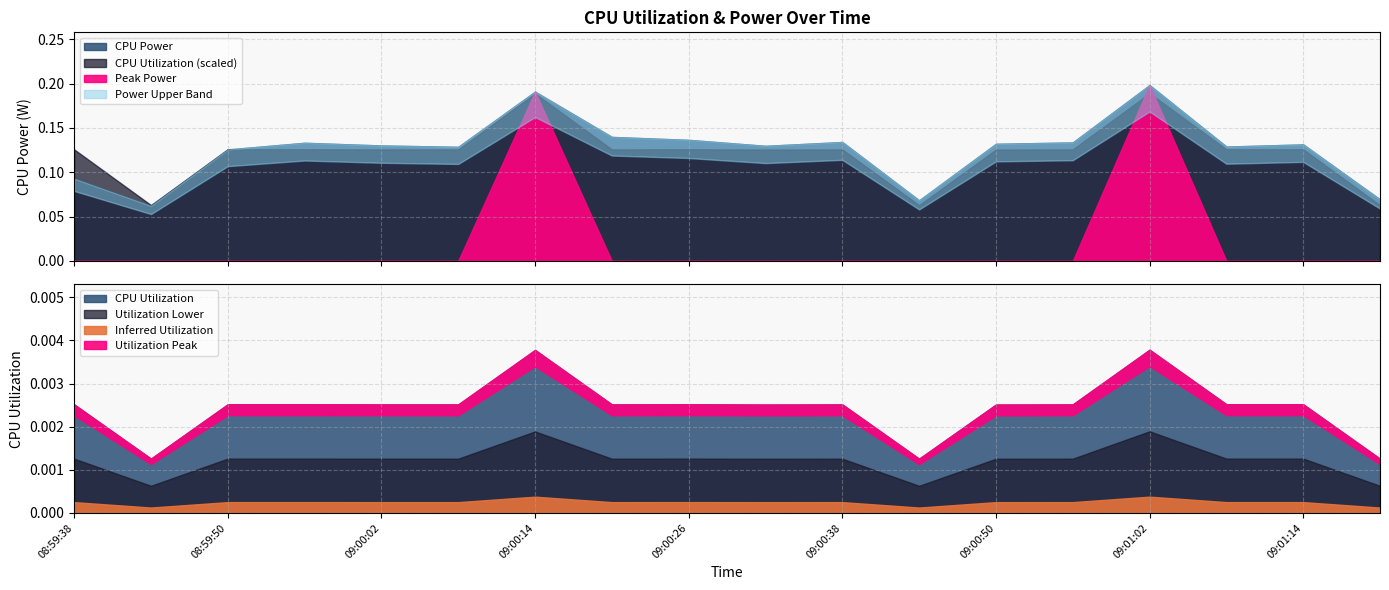

In CPU Power, how many points are higher than both neighbors (excluding endpoints)?

5